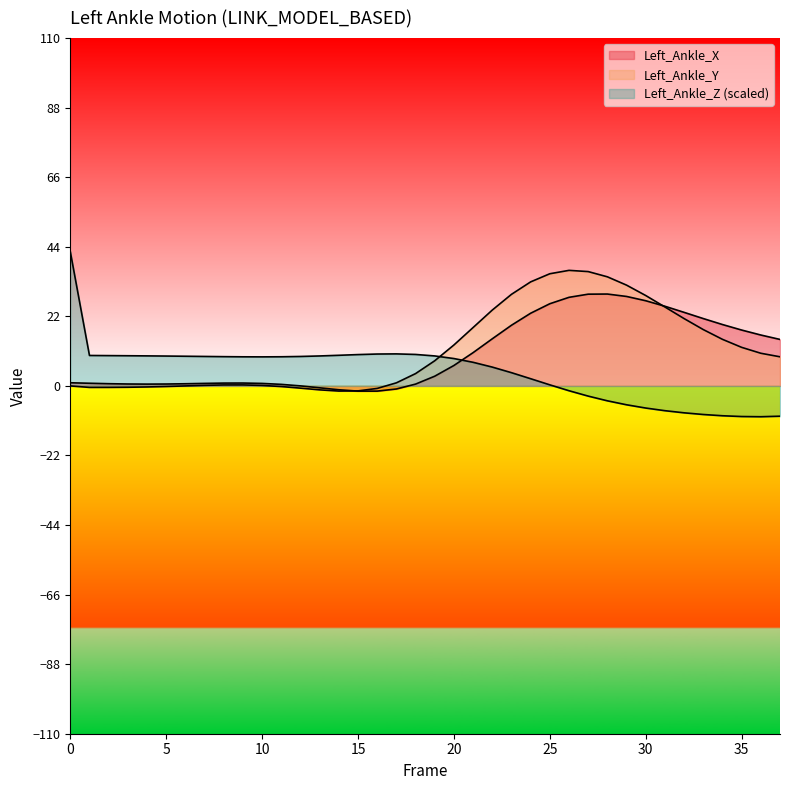

How many interior local peaks does the Left_Ankle_Z series have?

1